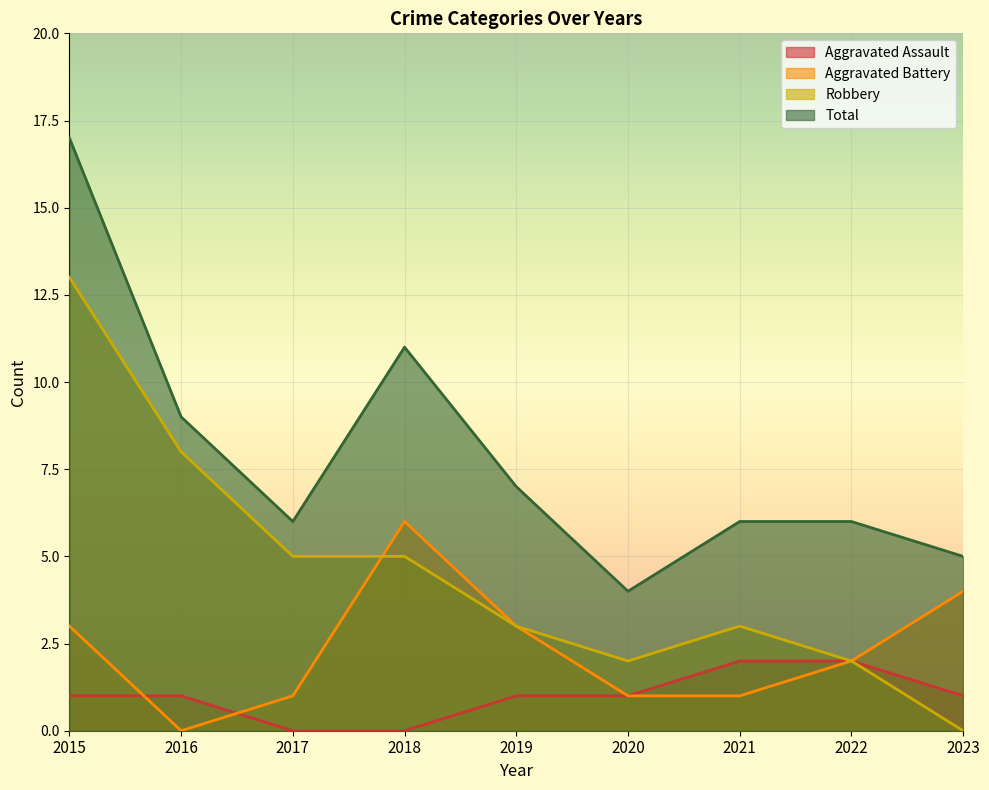

What are all the series names shown in the legend?

Aggravated Assault, Aggravated Battery, Robbery, Total